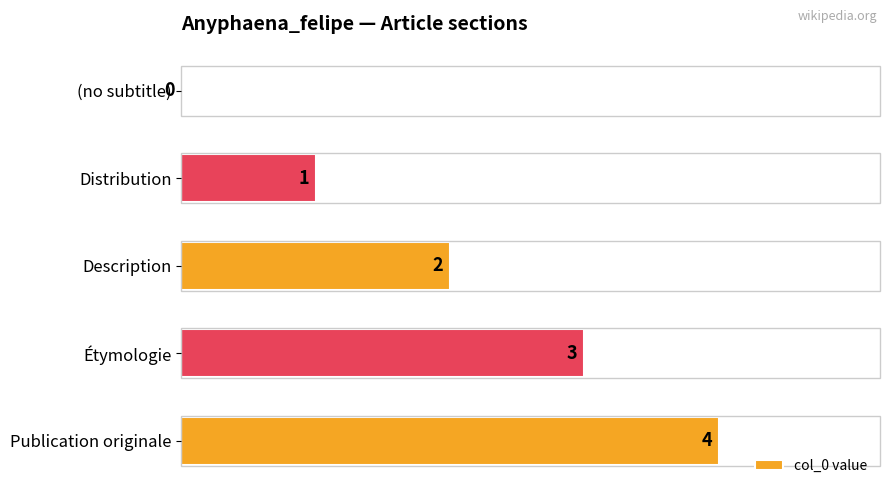

Count the number of data series in this chart.

1